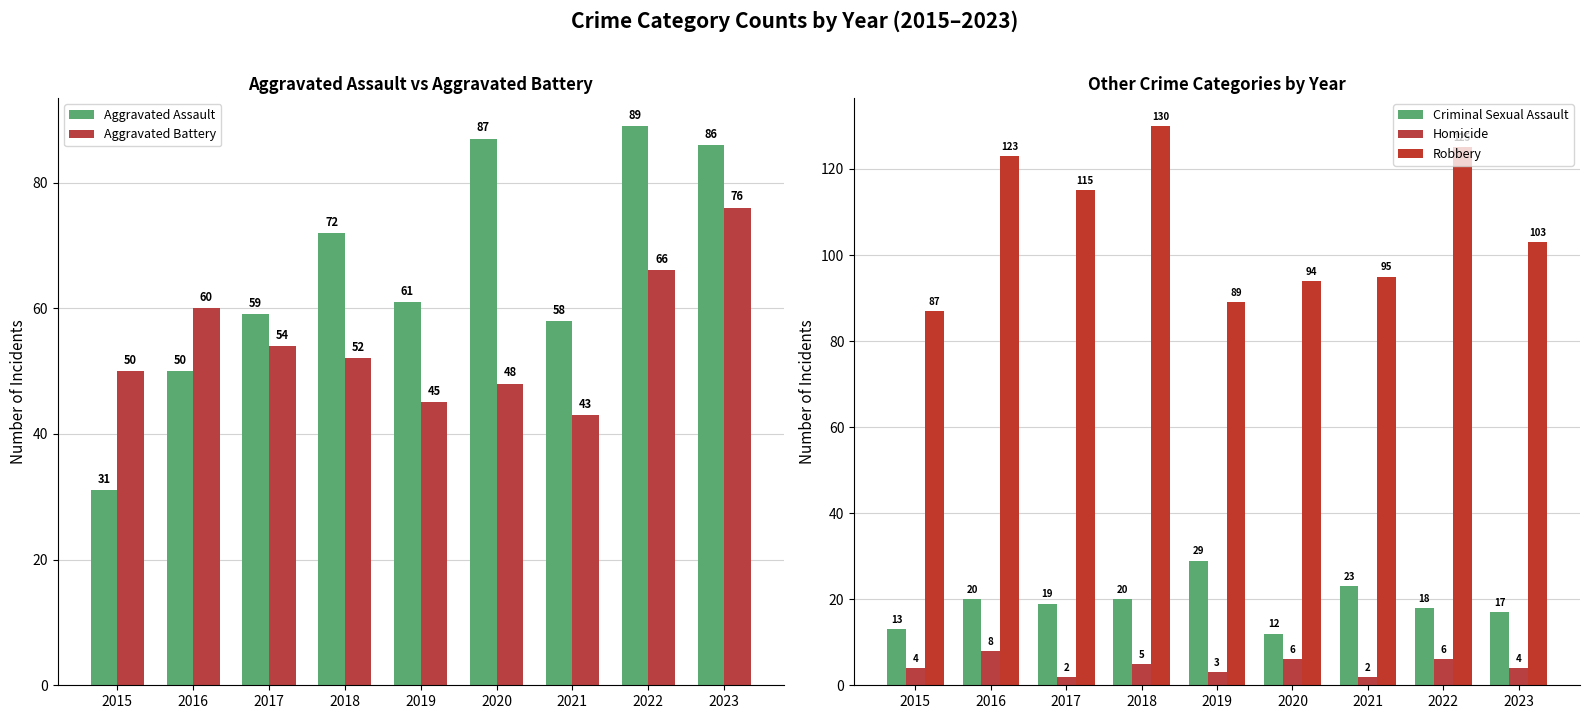

Reading right to left, extract all data points from this chart.

Aggravated Assault: 2023=86	2022=89	2021=58	2020=87	2019=61	2018=72	2017=59	2016=50	2015=31
Aggravated Battery: 2023=76	2022=66	2021=43	2020=48	2019=45	2018=52	2017=54	2016=60	2015=50
Criminal Sexual Assault: 2023=17	2022=18	2021=23	2020=12	2019=29	2018=20	2017=19	2016=20	2015=13
Homicide: 2023=4	2022=6	2021=2	2020=6	2019=3	2018=5	2017=2	2016=8	2015=4
Robbery: 2023=103	2022=125	2021=95	2020=94	2019=89	2018=130	2017=115	2016=123	2015=87